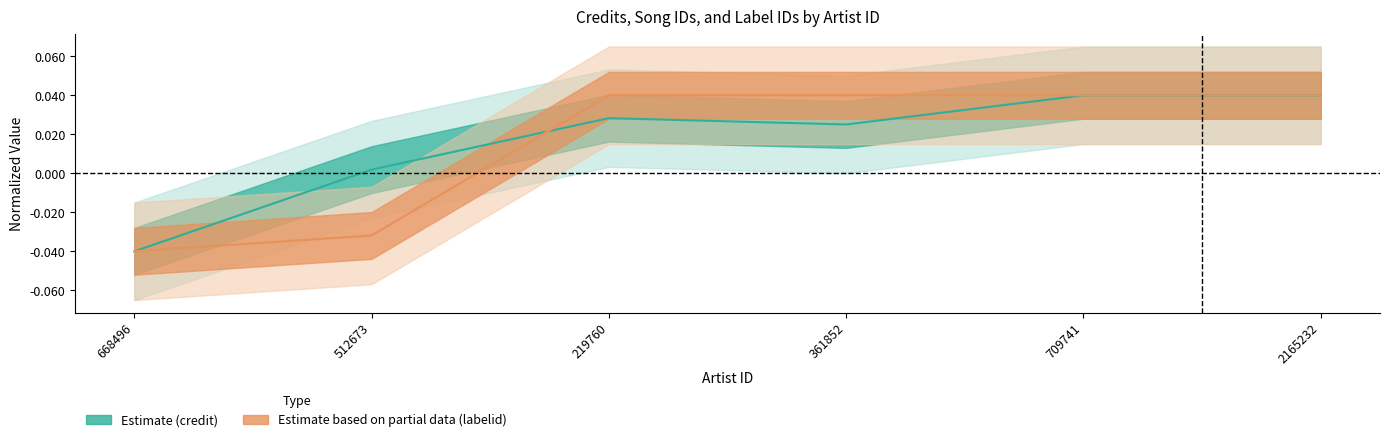

At which category does the chart reach its peak across all series?

709741